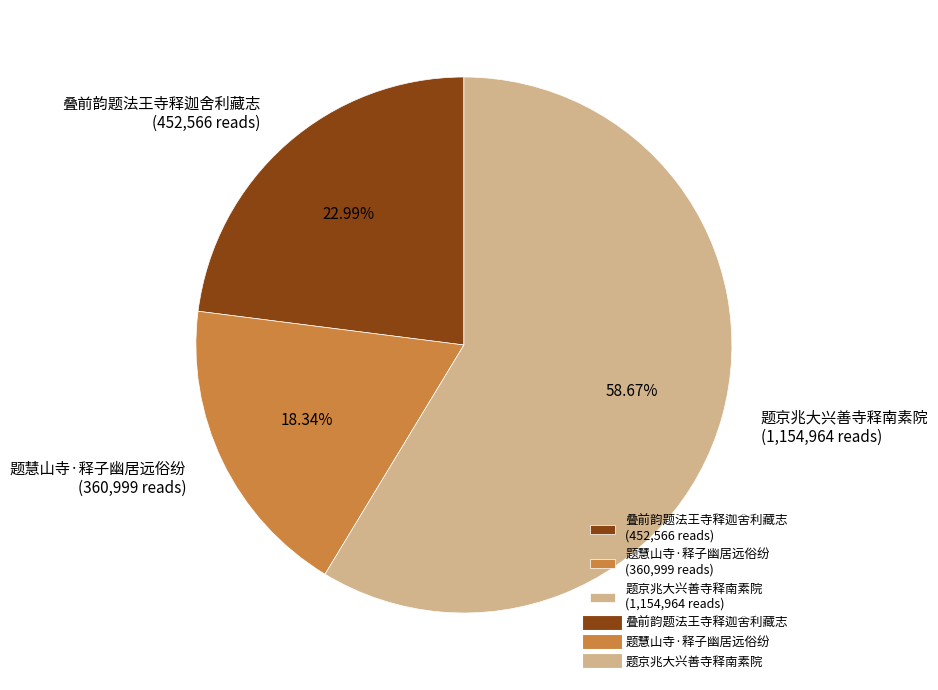

Combined, do 题京兆大兴善寺释南素院 and 叠前韵题法王寺释迦舍利藏志 account for over 50%?

Yes